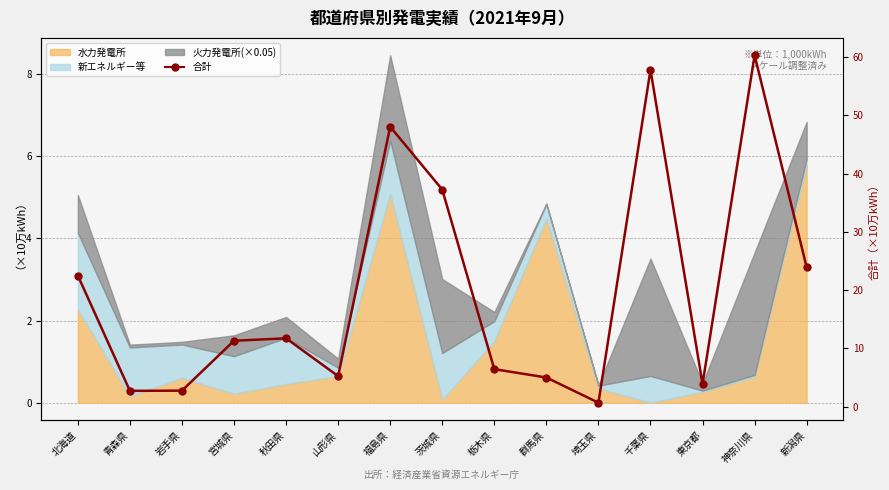

Rank the categories by value from lowest to highest.

埼玉県, 青森県, 岩手県, 東京都, 群馬県, 山形県, 栃木県, 宮城県, 秋田県, 北海道, 新潟県, 茨城県, 福島県, 千葉県, 神奈川県